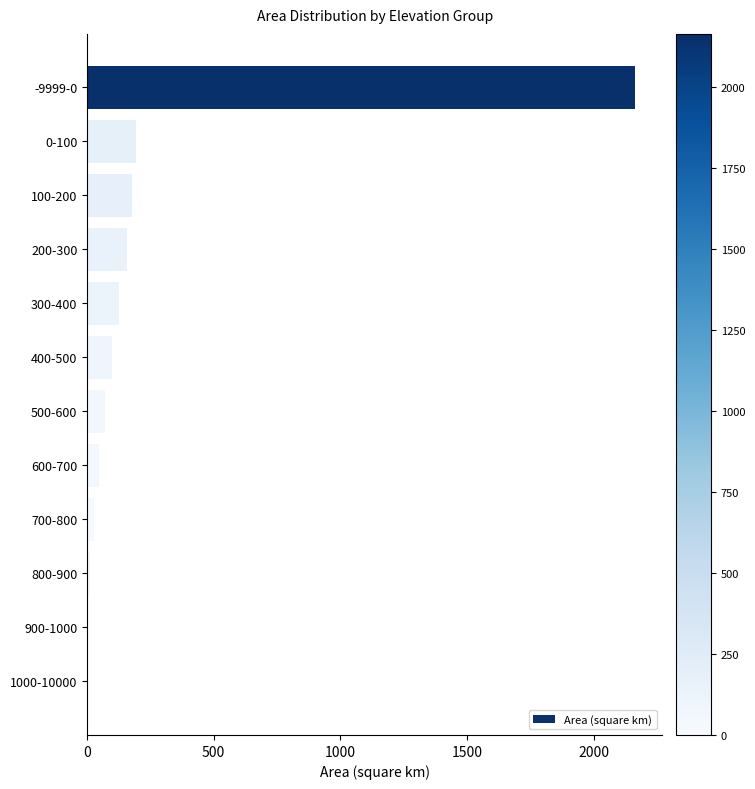

What is the average value?

256.0